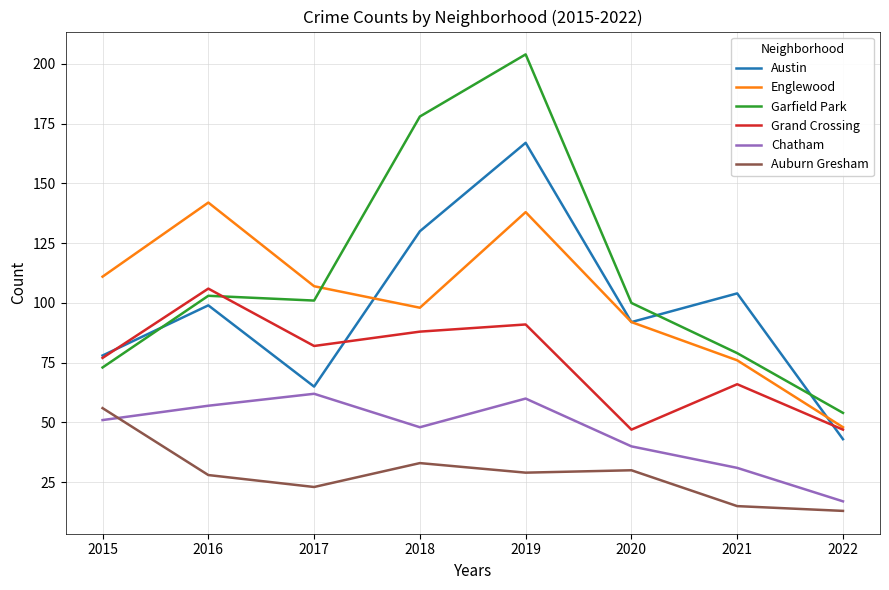

What are all the series names shown in the legend?

Austin, Englewood, Garfield Park, Grand Crossing, Chatham, Auburn Gresham